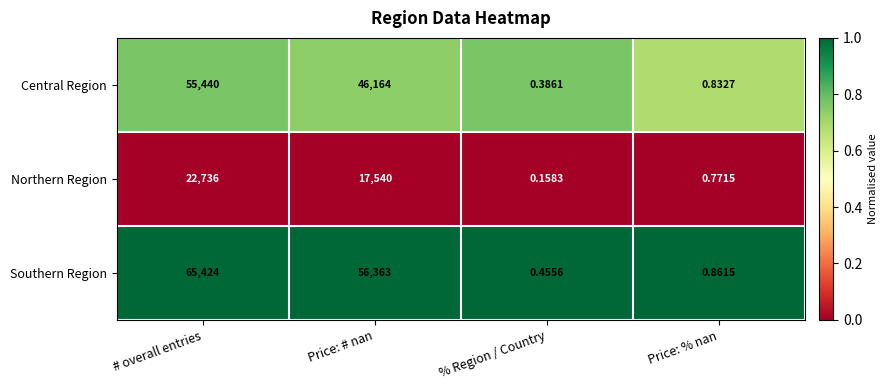

Between # overall entries and % Region / Country, which series saw the biggest shift?

Southern Region